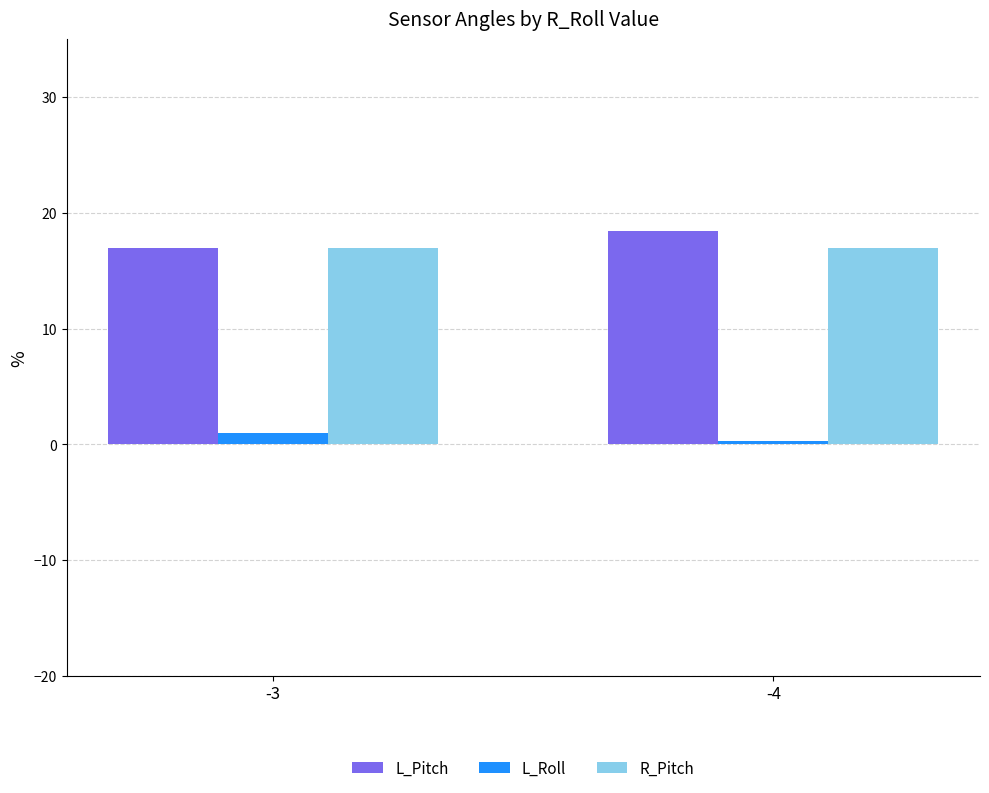

Which label corresponds to the largest value in the chart?

-4